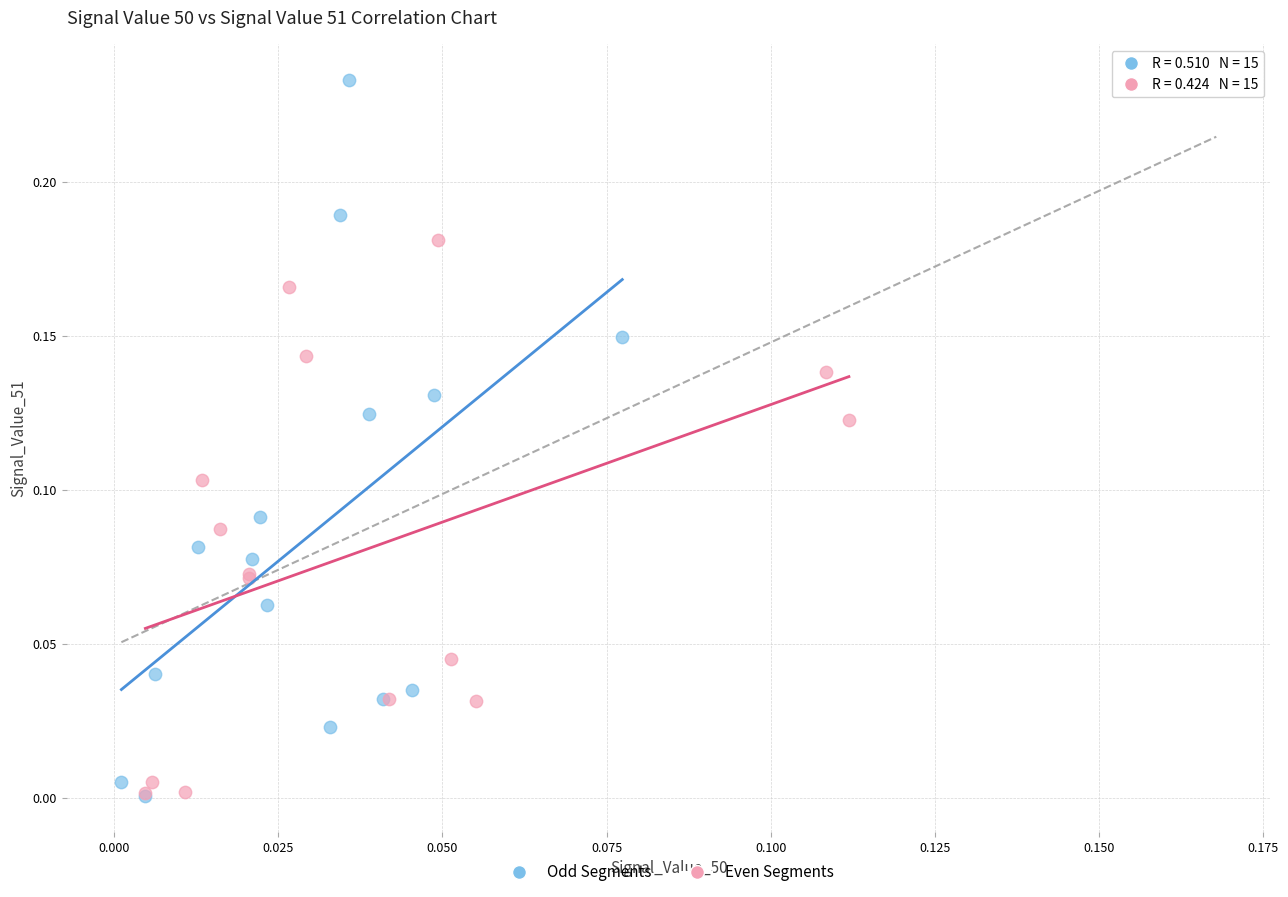

Which series contains the highest Y value?

Odd Segments